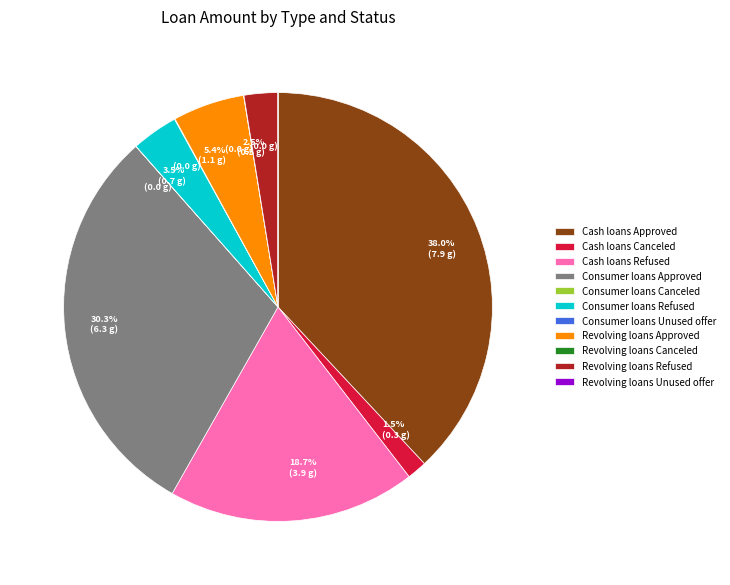

Is there a majority slice in this chart?

No